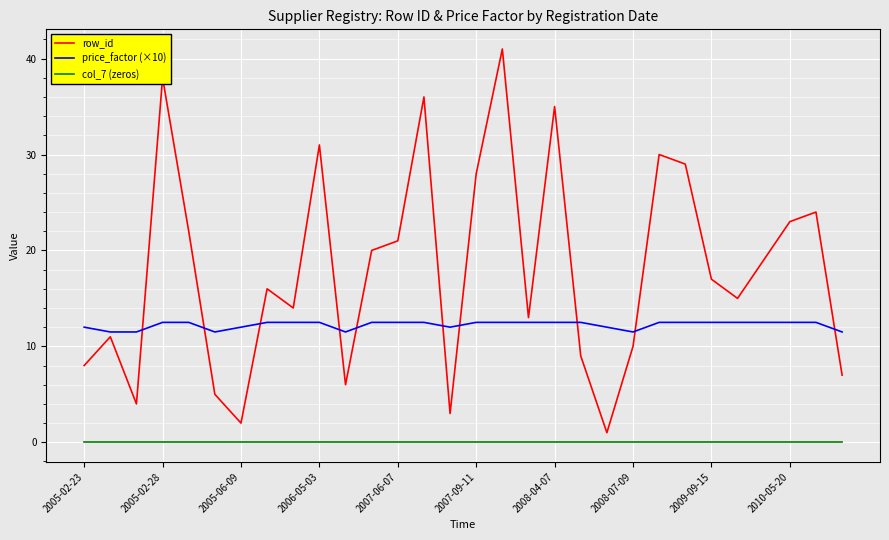

Which series has the widest spread of values?

row_id